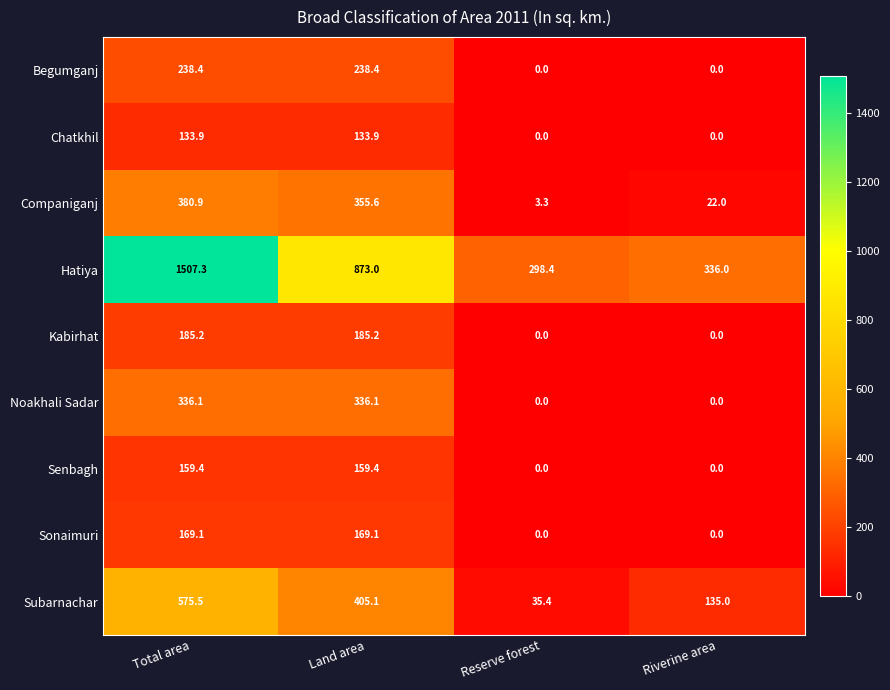

What is the difference between the Noakhali Sadar values at Total area and Reserve forest?

336.1